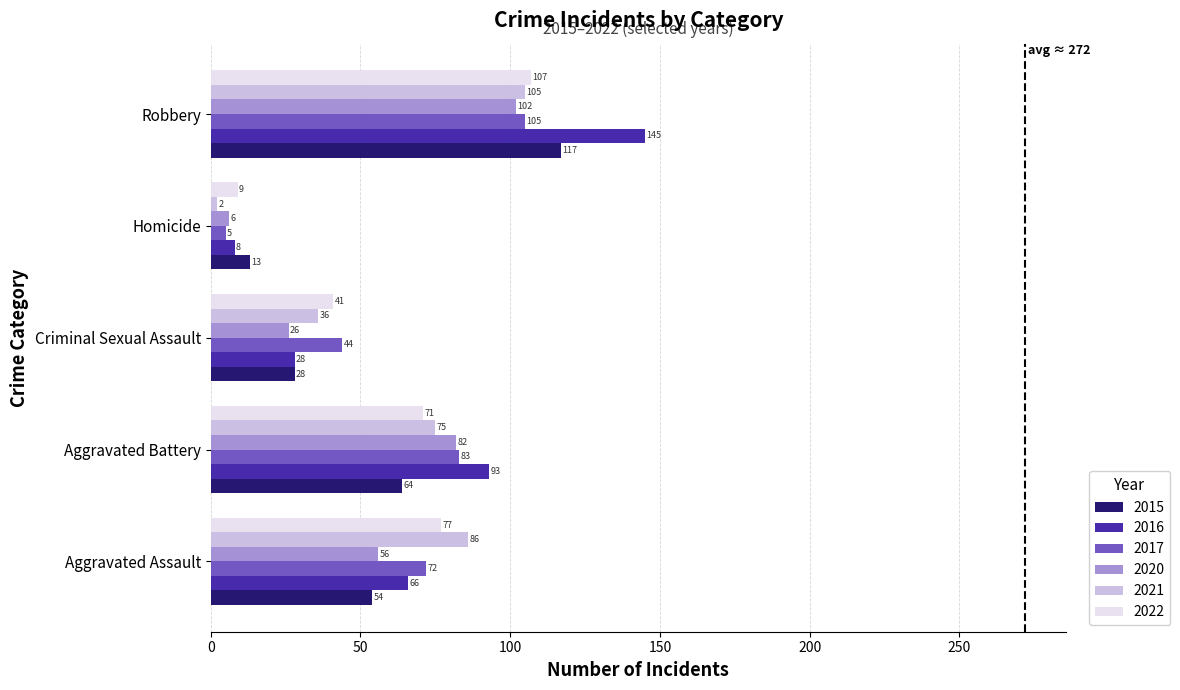

Which series changed the most between Aggravated Assault and Homicide?

2021